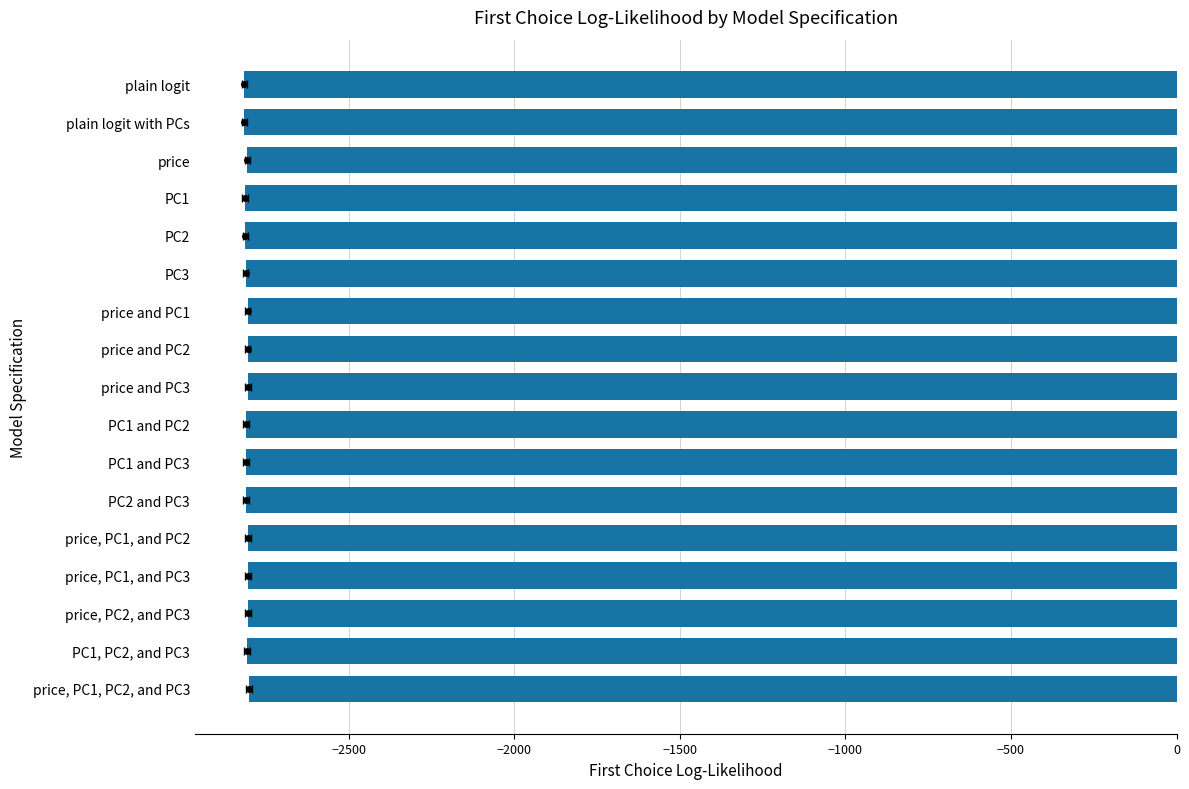

The chart shows a value of -2816.0 at plain logit with PCs. True or false?

True